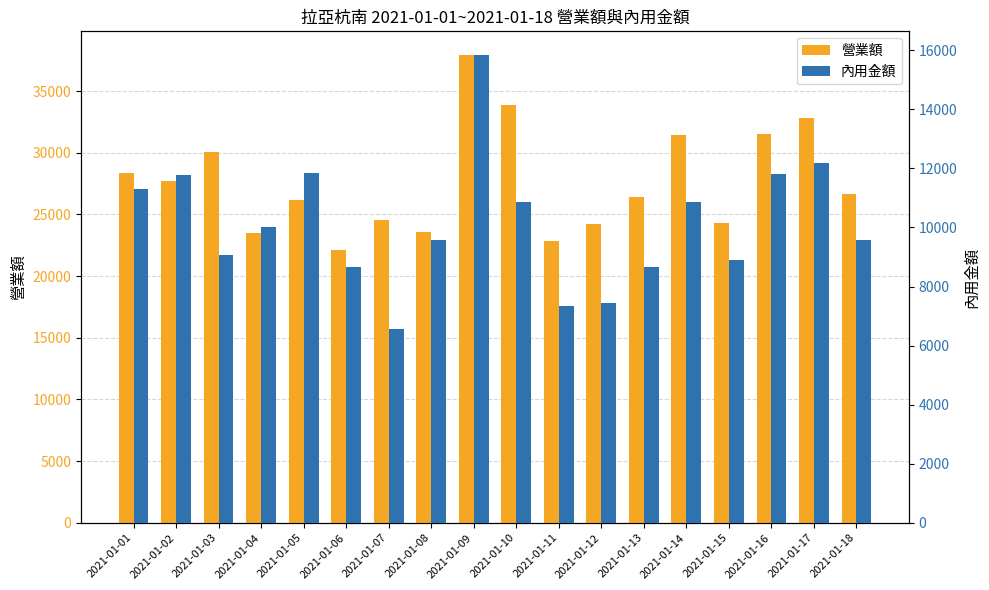

Reading left to right, what are all the values shown in this chart?

營業額: 28320	27691	30043	23510	26189	22146	24584	23600	37944	33837	22828	24237	26442	31417	24341	31554	32807	26637
內用金額: 11309	11774	9064	10028	11848	8664	6549	9568	15849	10870	7329	7438	8665	10855	8912	11818	12200	9565